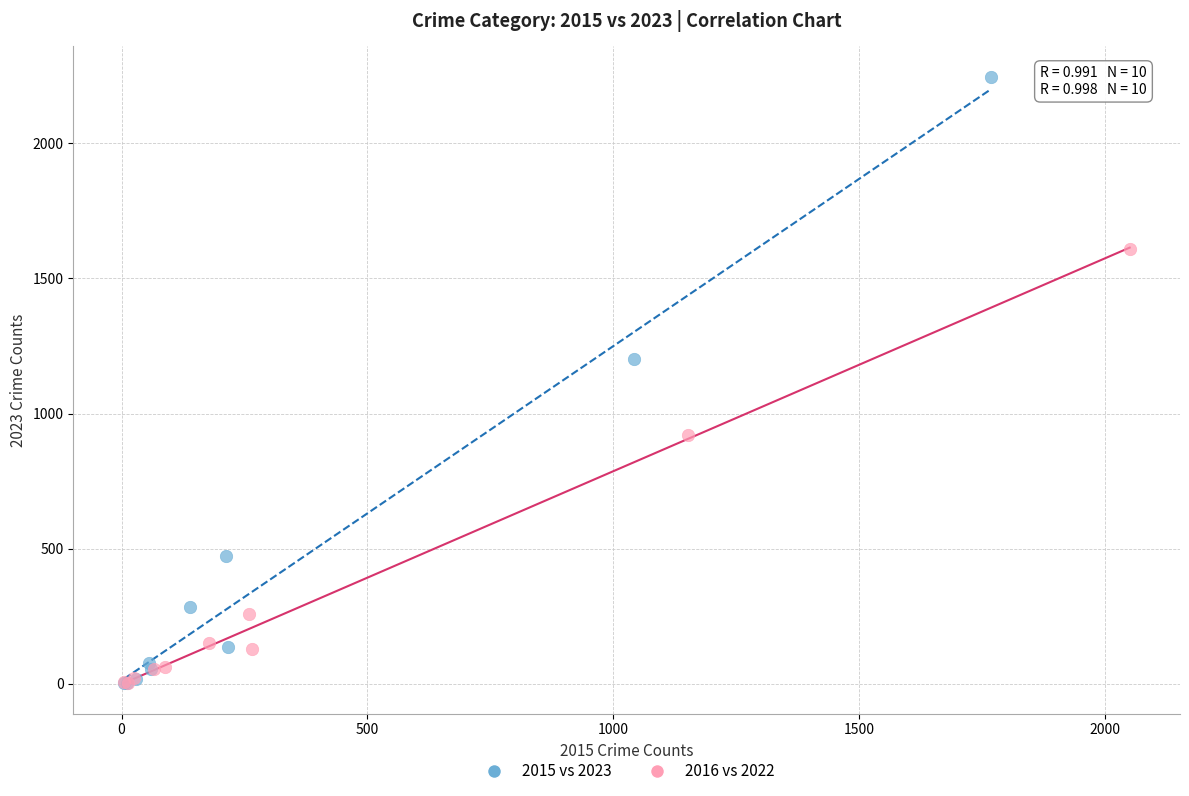

Which series contains the highest Y value?

2015 vs 2023